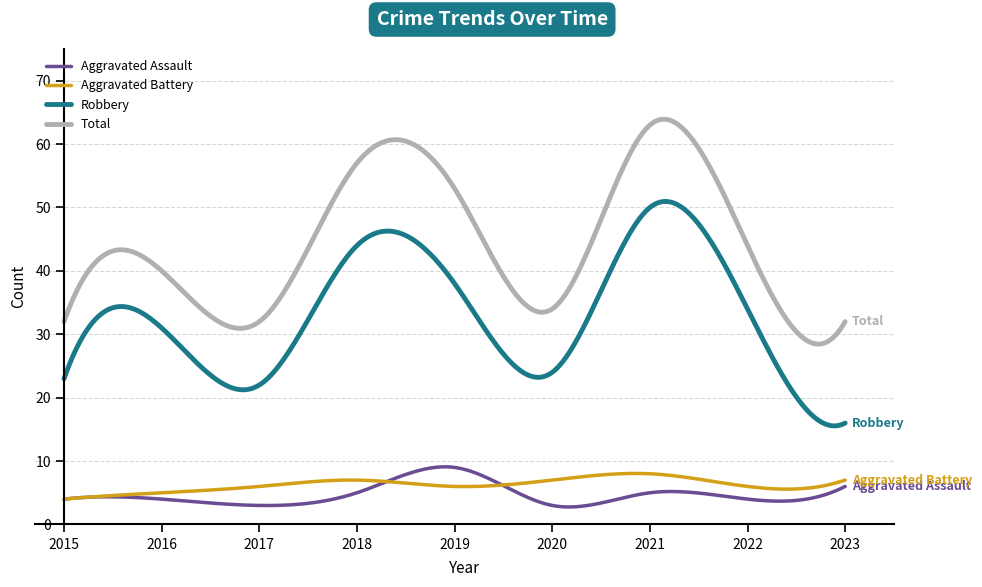

True or false: Robbery and Aggravated Assault cross at least once.

False